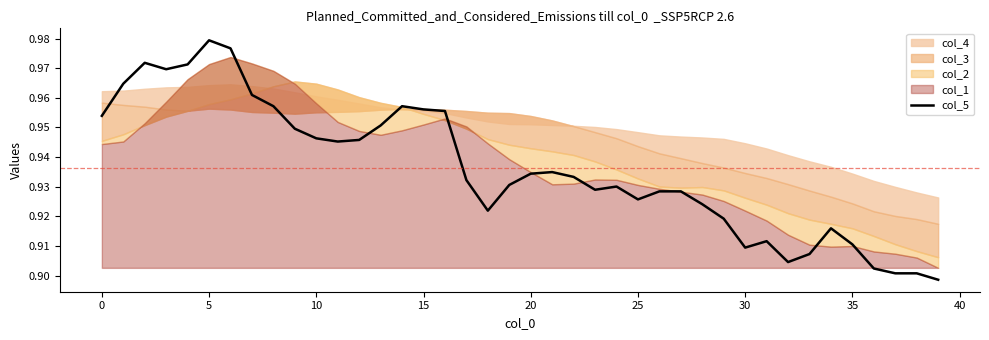

True or false: col_5 has a value of 0.2 at 20.

False